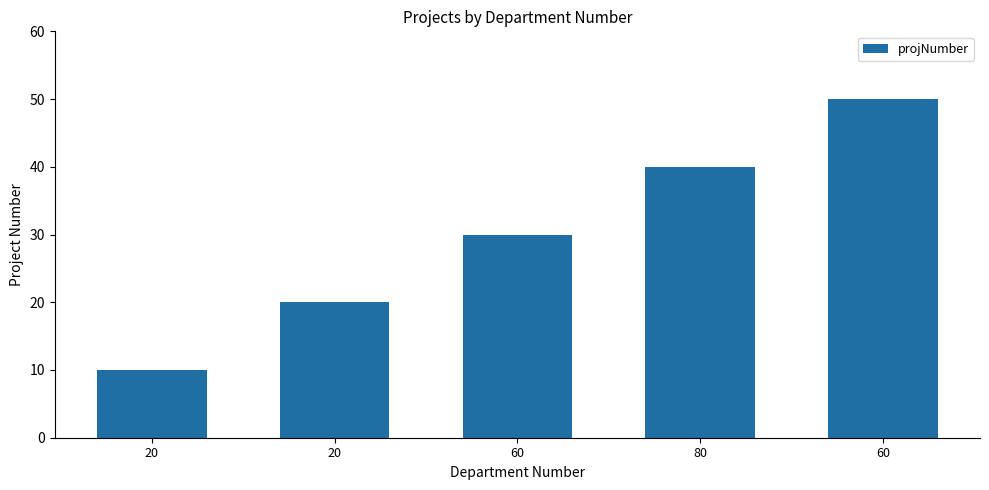

Which category has the highest value across all series?

60